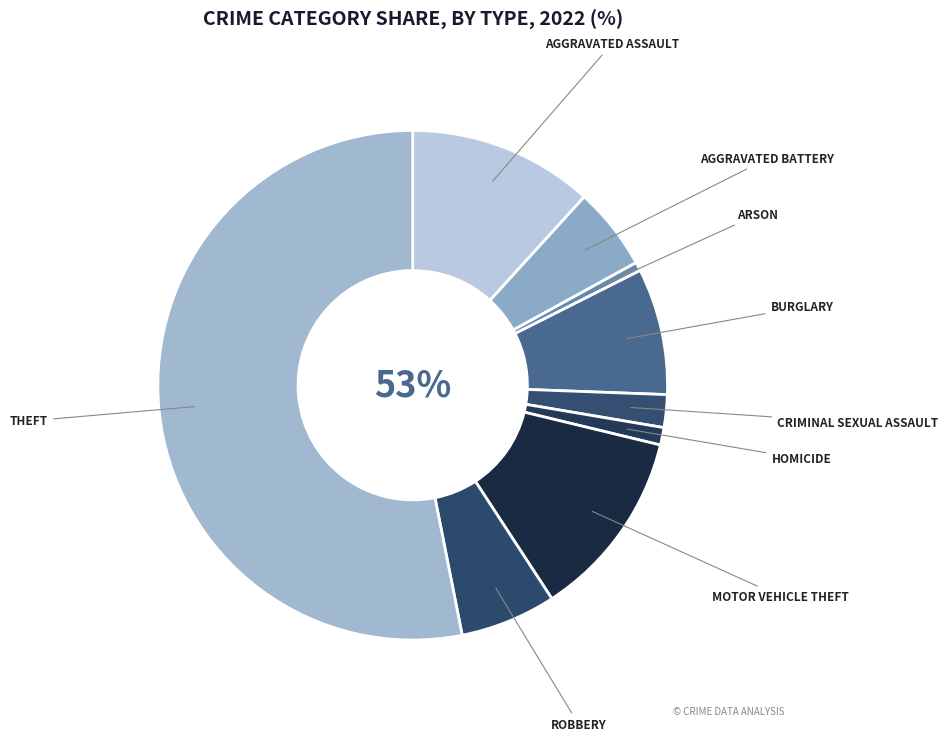

To the nearest percent, what portion does Motor Vehicle Theft represent?

12%